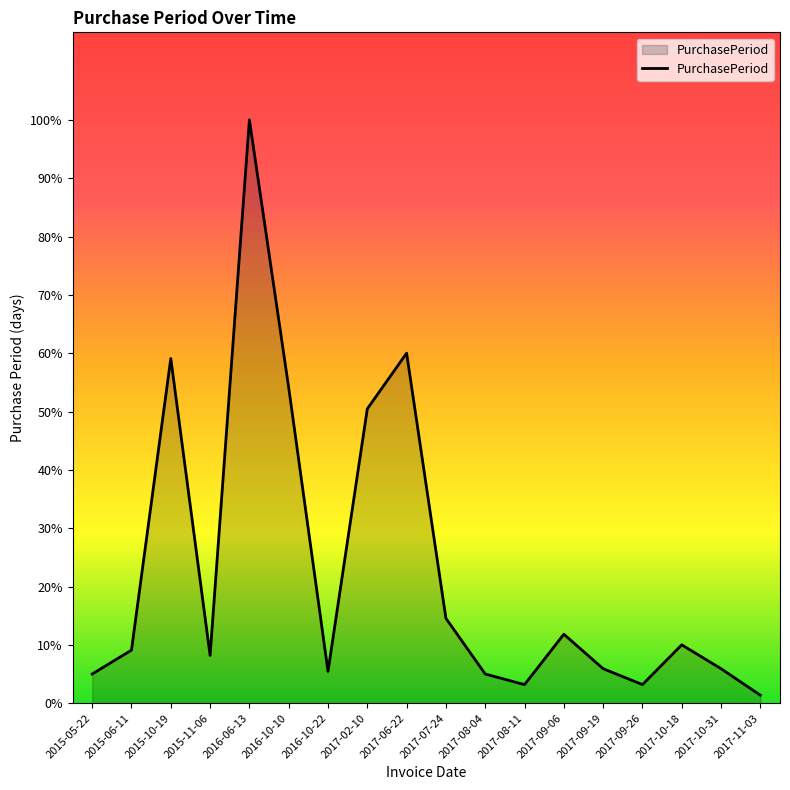

True or false: the data shows 6 at 2016-10-22.

False